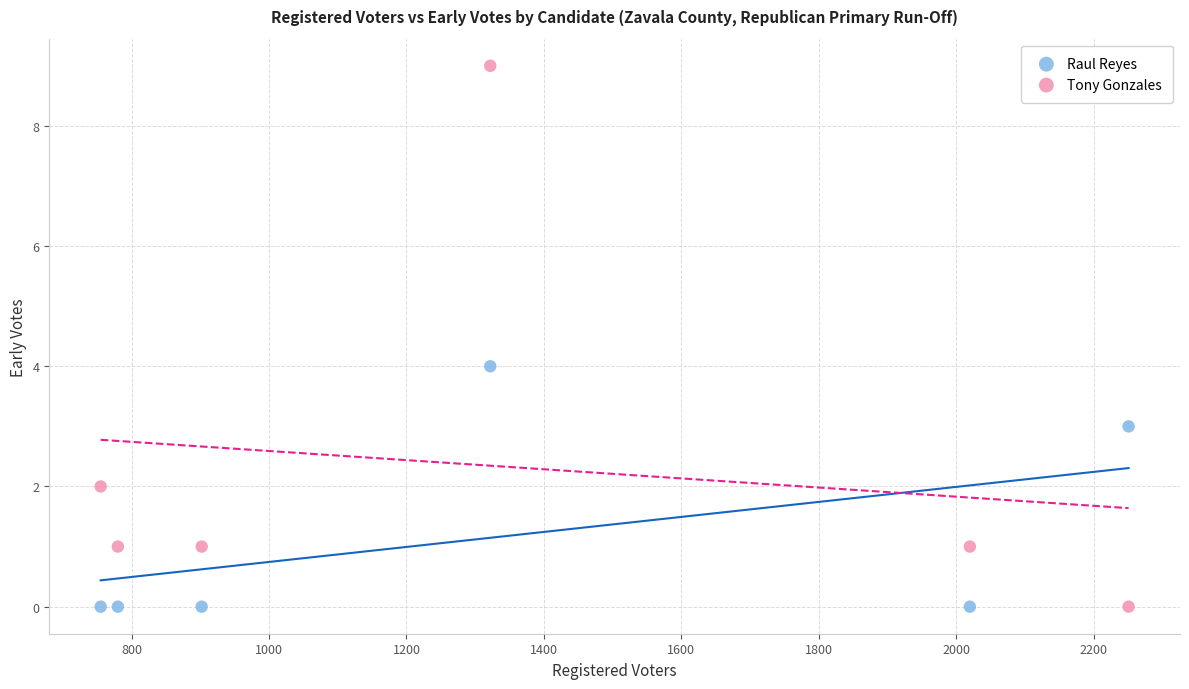

Across all data points, what is the range of X values (max minus min)?

1496